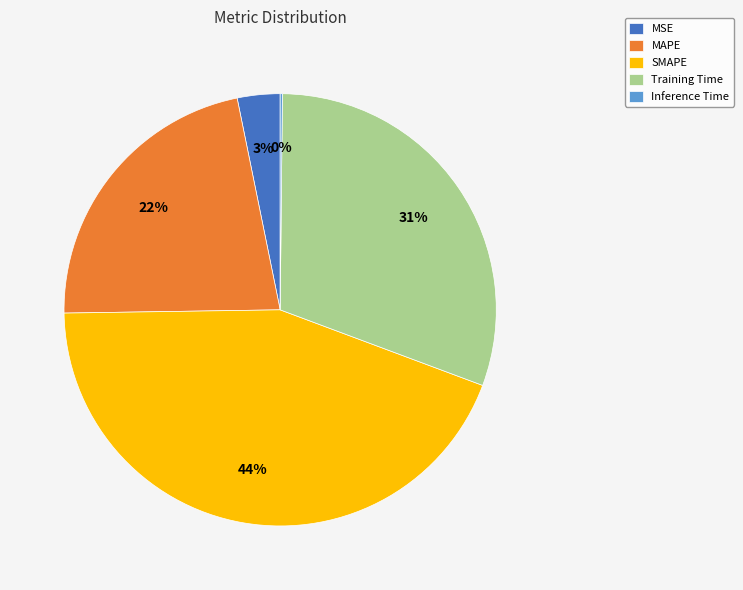

To the nearest percent, what is the difference between the largest and smallest slice percentages?

44%